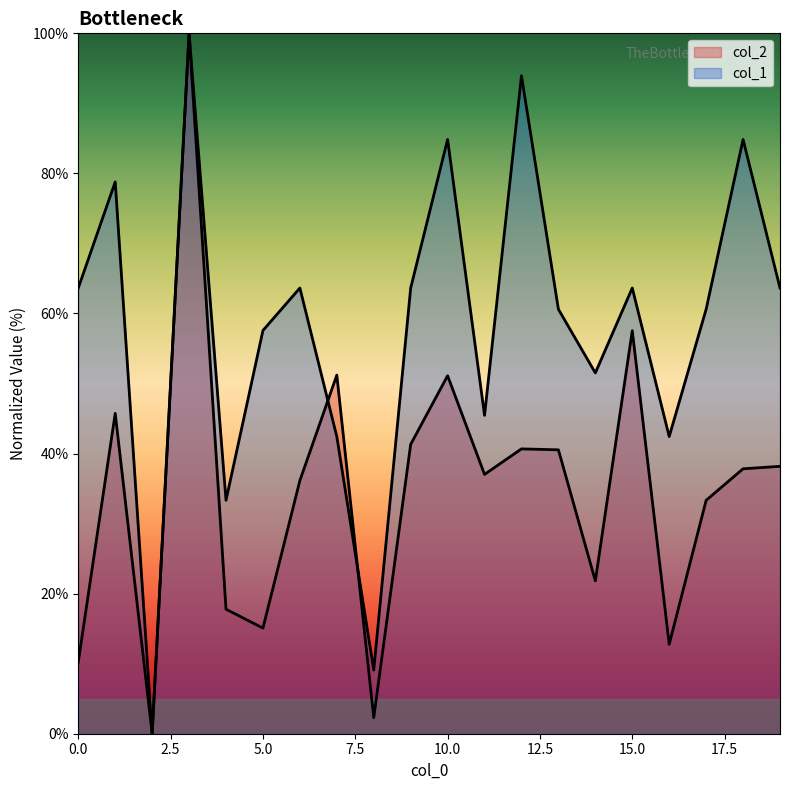

At how many categories does at least one series exceed 4?

19